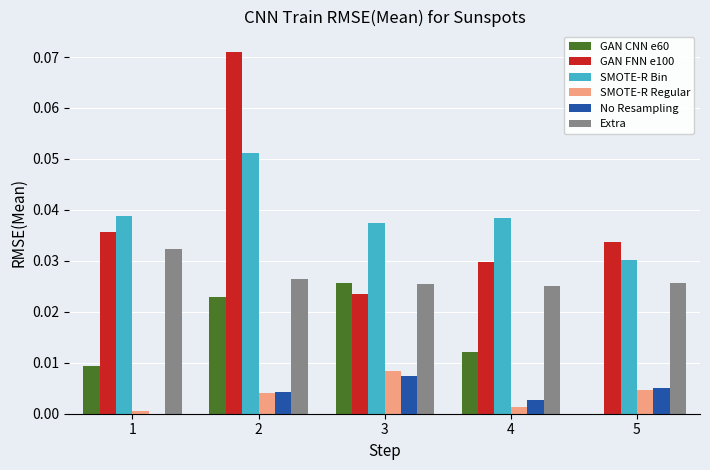

How many groups of bars are there?

5